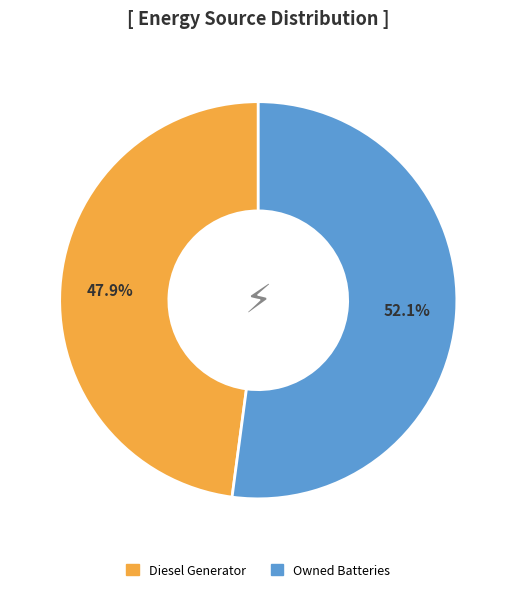

Does Diesel Generator represent more than half of the total?

No